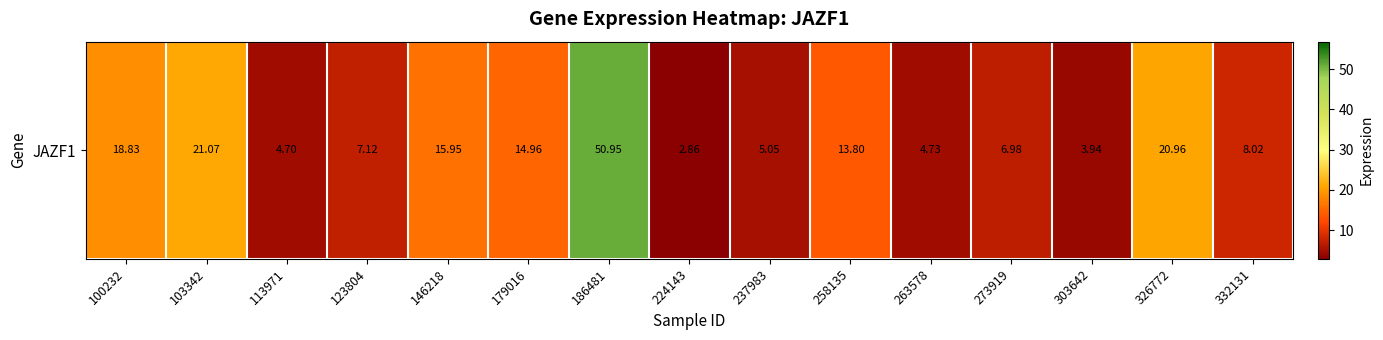

What is the difference between the maximum and minimum values?

48.1